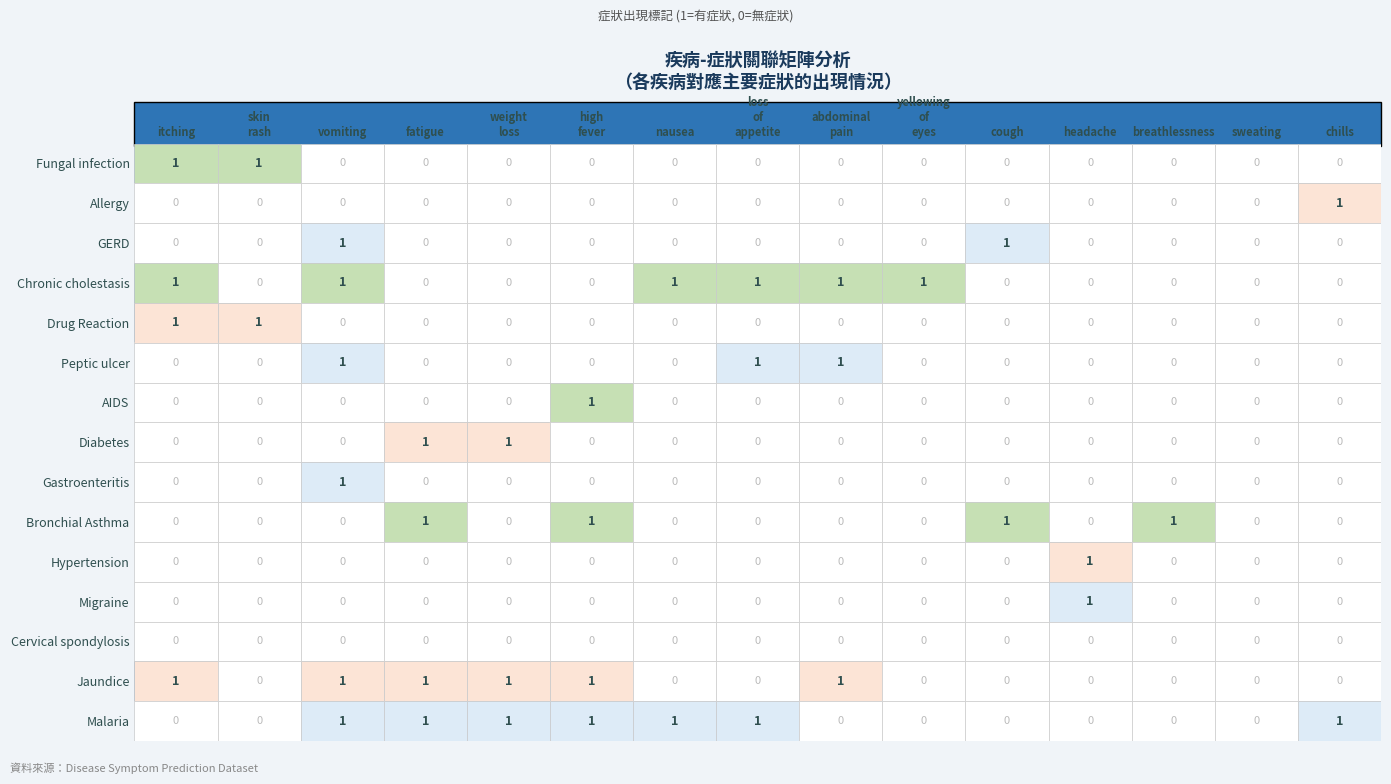

The Peptic ulcer series shows 0 at fatigue. True or false?

True